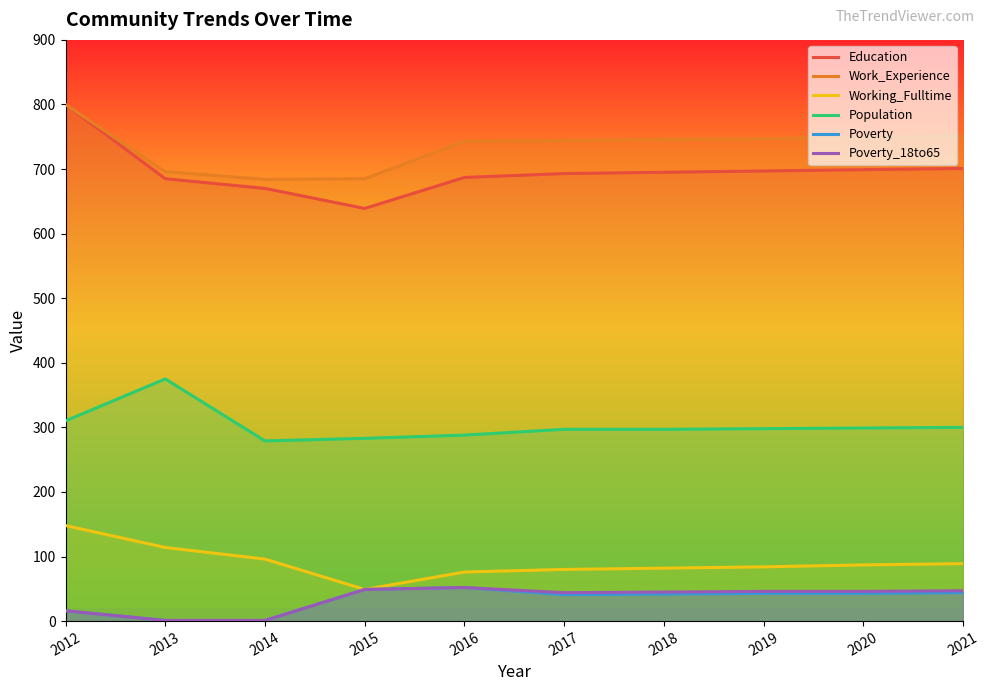

What is the total value across all series at 2021?

1932